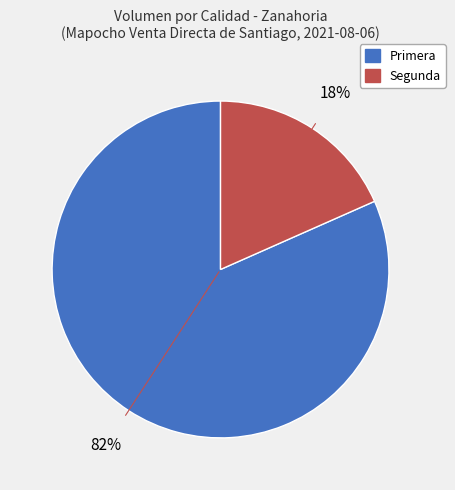

To the nearest percent, what is the combined percentage of Segunda and Primera?

100%